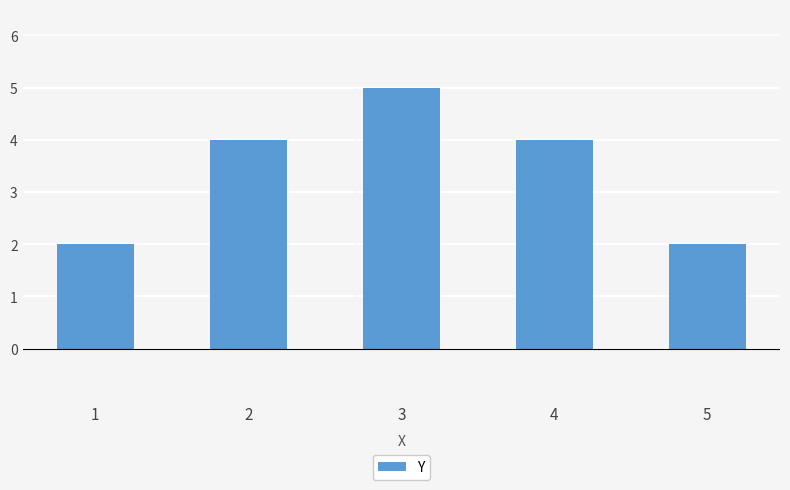

How many bars are there in total?

5